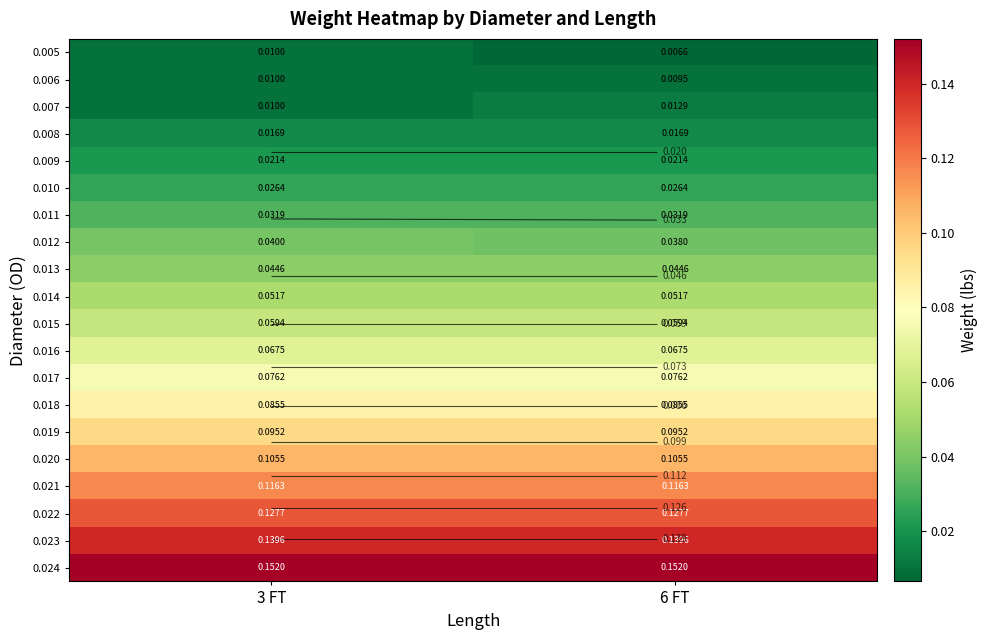

What is the maximum value shown in the chart?

0.2